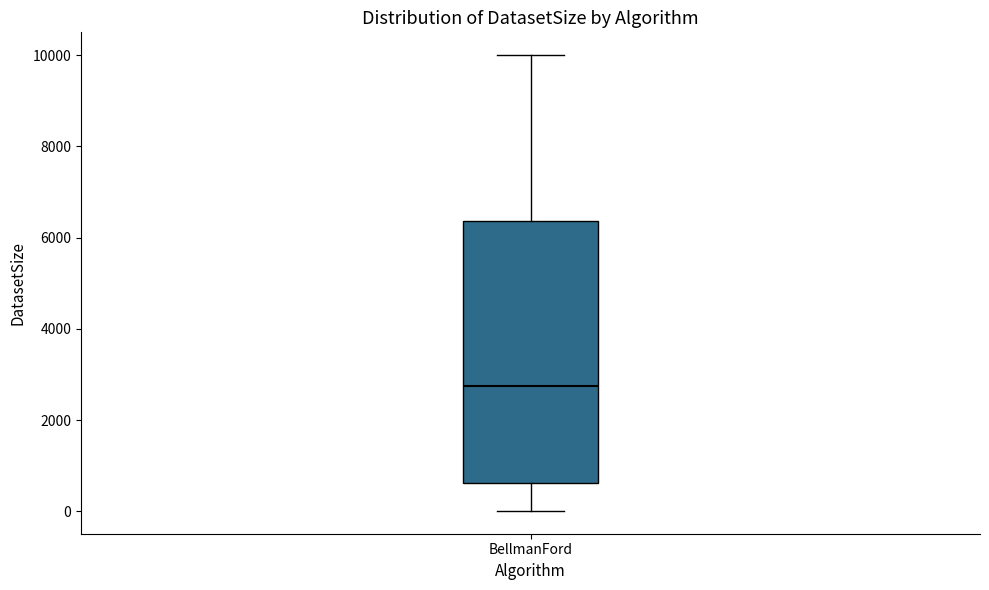

Read this box plot against the y-axis: the position of the median line, the range covered by the box, and the ends of both whiskers. The values are not printed on the chart, so give them approximately, as read against the axis.

median 2800, box 600 to 6400, whiskers 0 to 10000